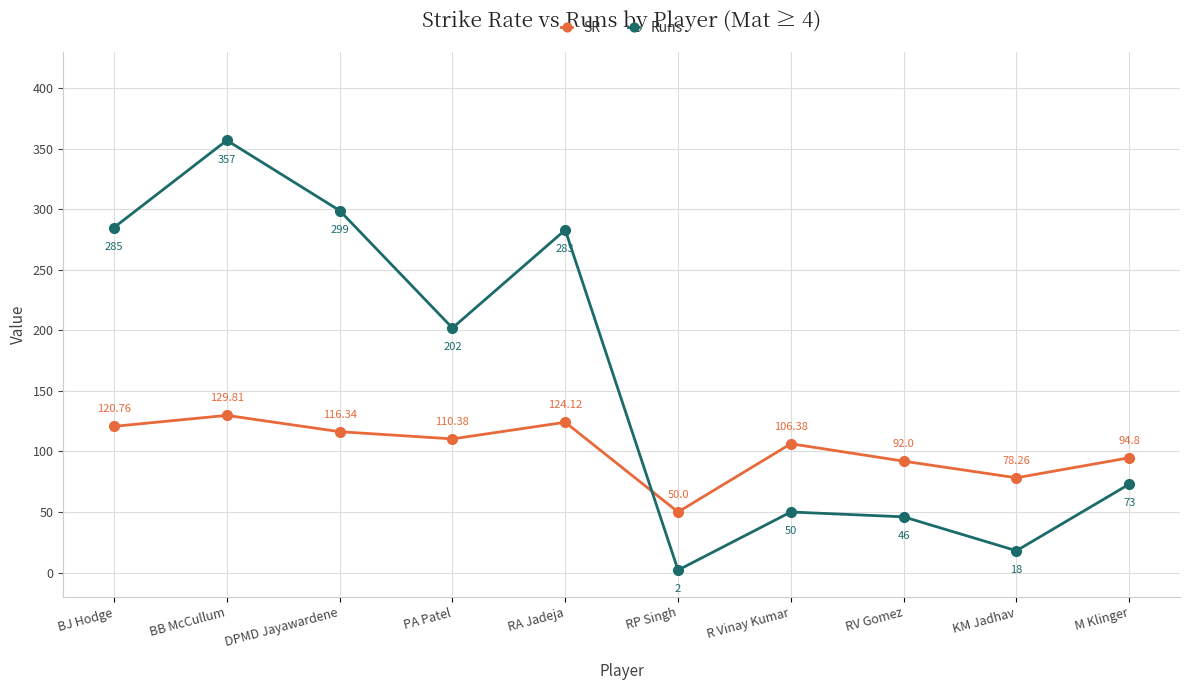

At which label does Runs reach its minimum?

RP Singh